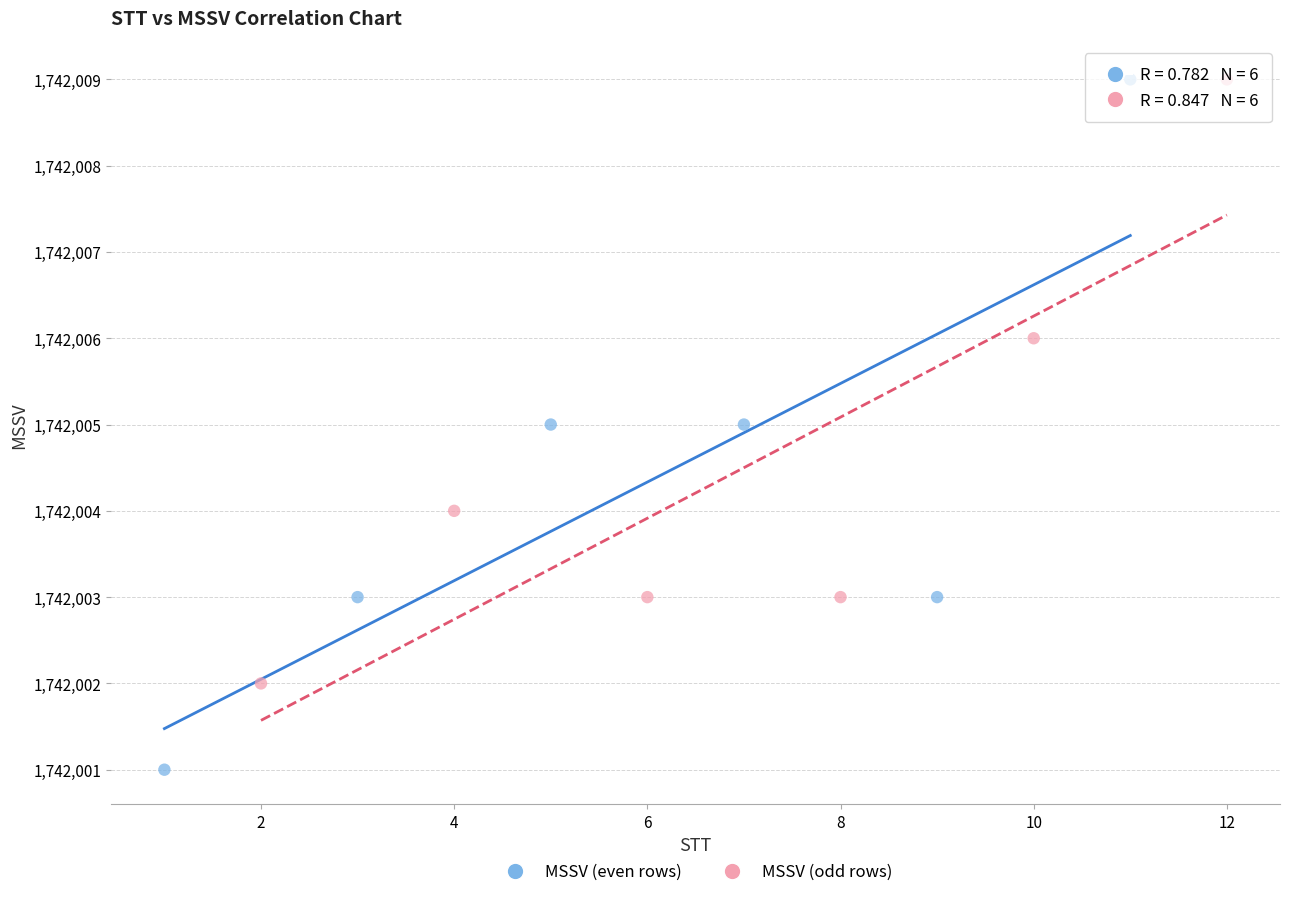

What are all the series names shown in the legend?

MSSV (even rows), MSSV (odd rows)